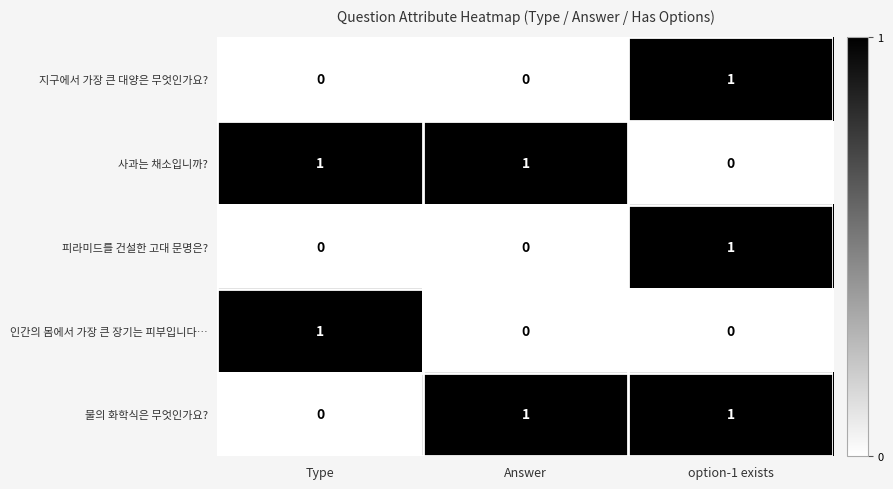

At how many categories does at least one series exceed 0?

3